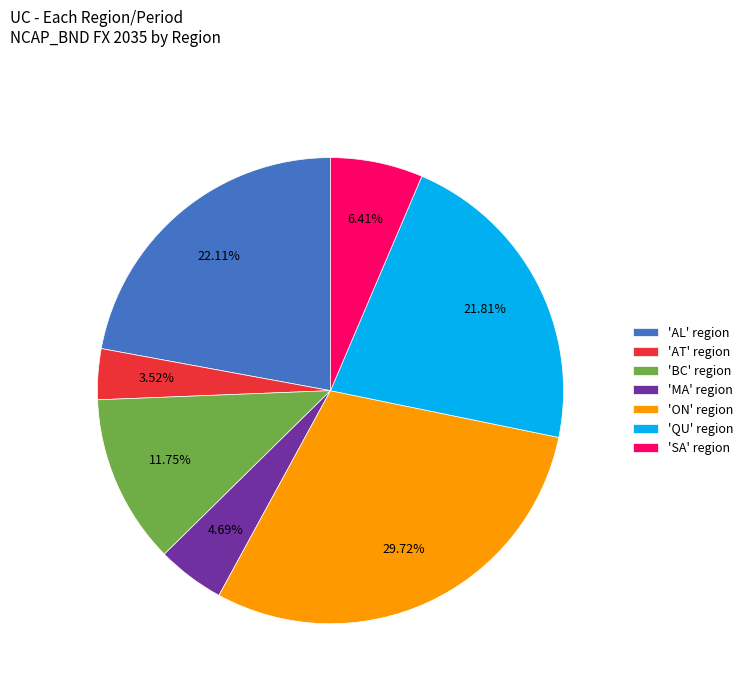

Between 'AL' region and 'MA' region, which is larger?

'AL' region